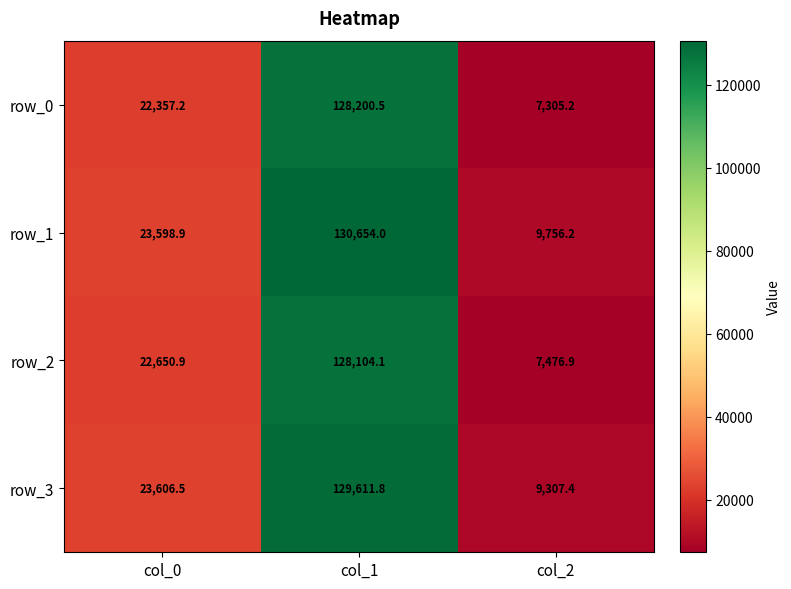

True or false: row_2 has a value of 22650.9 at col_0.

True